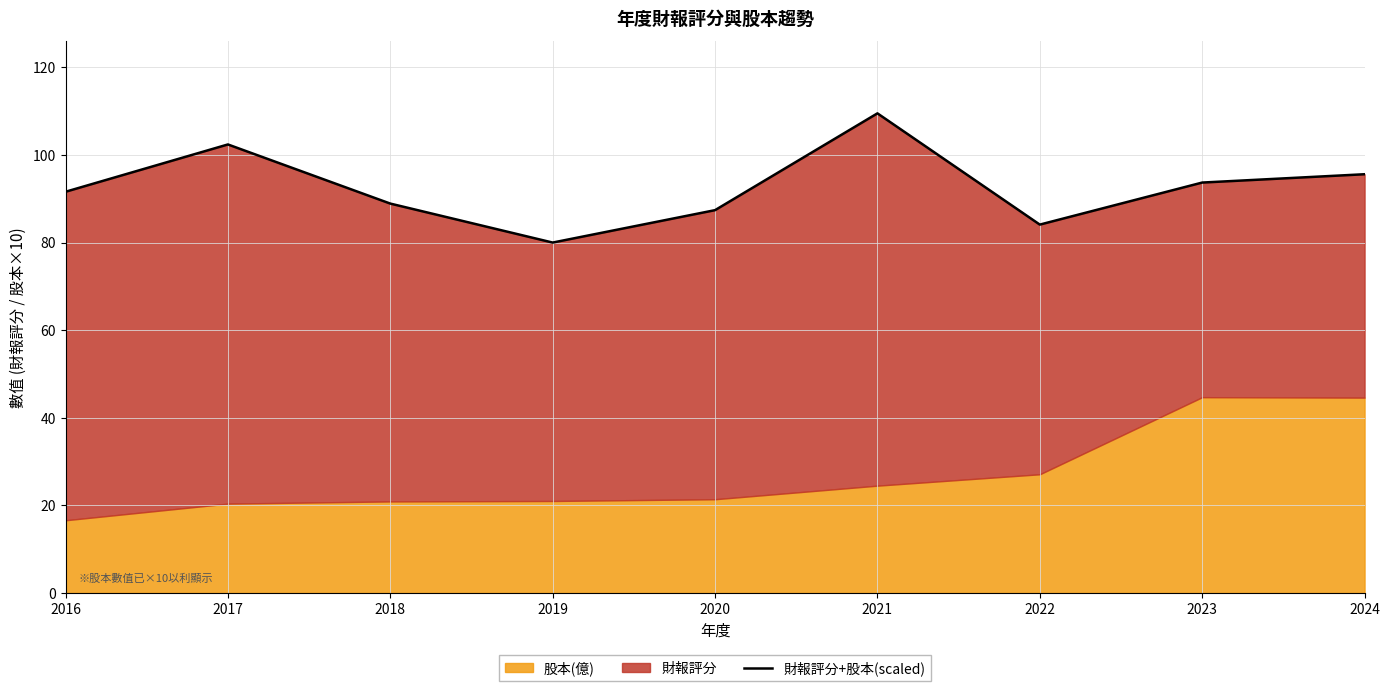

Reading right to left, list all the values displayed in this chart.

2024=95.6	2023=93.7	2022=84.1	2021=109.5	2020=87.4	2019=80.0	2018=88.9	2017=102.4	2016=91.6